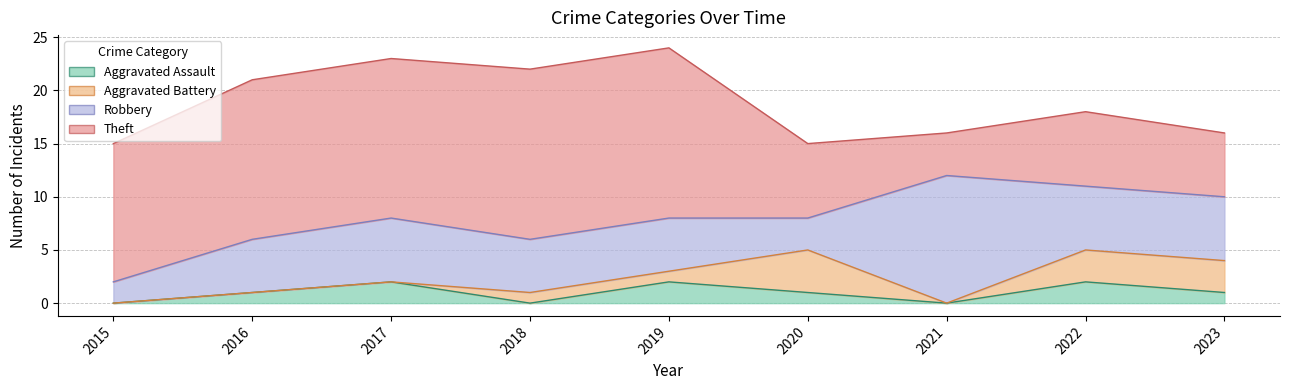

At which category is the sum across all series the highest?

2019